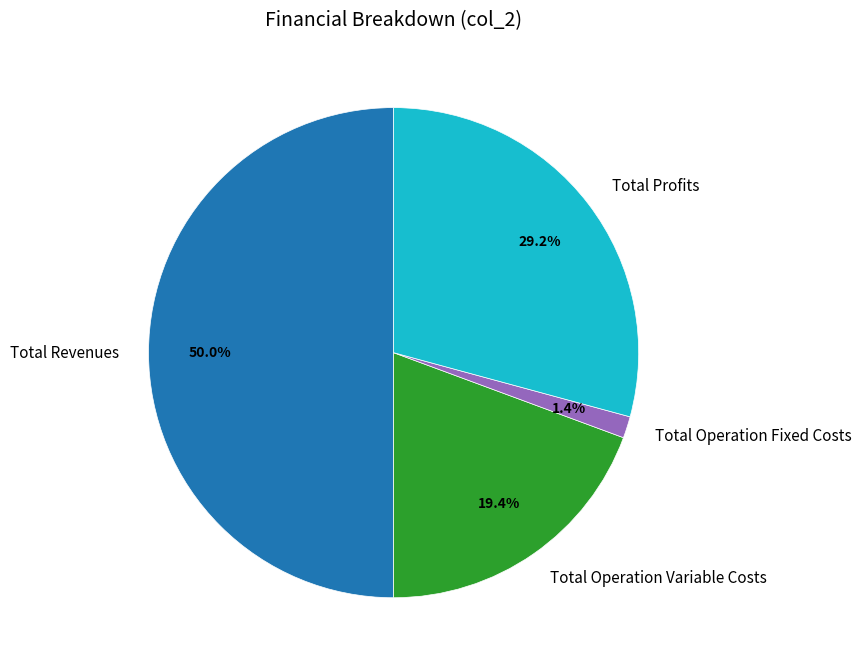

Combined, do Total Operation Fixed Costs and Total Revenues account for over 50%?

Yes